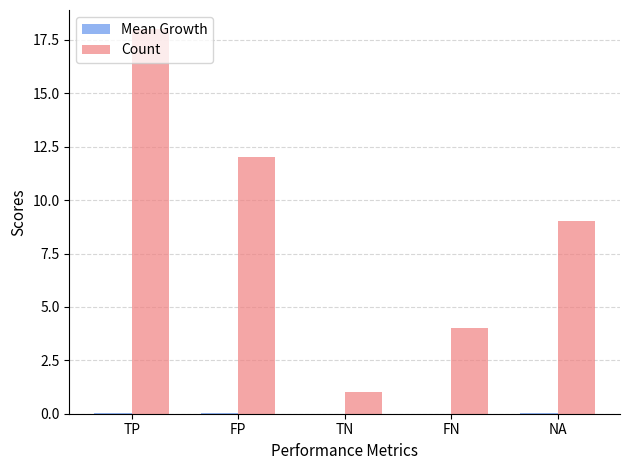

Does the chart contain stacked bars?

No